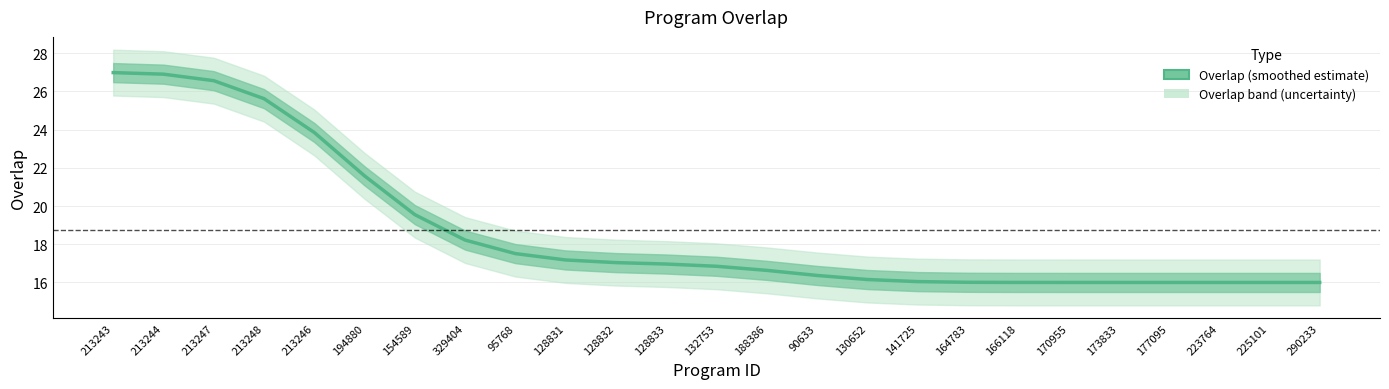

Is it true that the value at 225101 is 16.0?

True